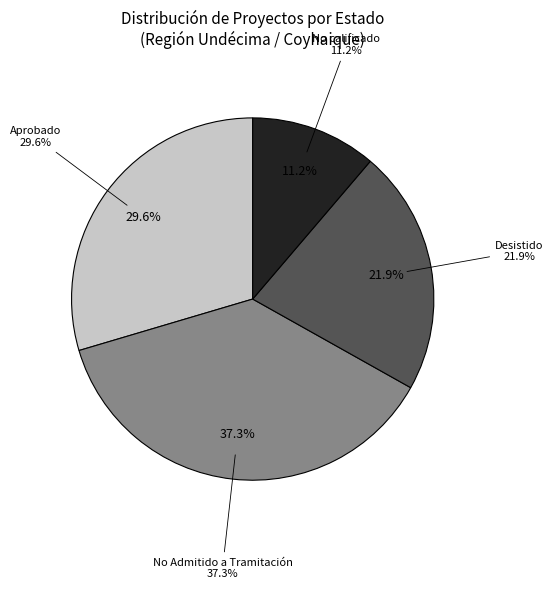

Which has a higher value, No Admitido a Tramitación or No calificado?

No Admitido a Tramitación